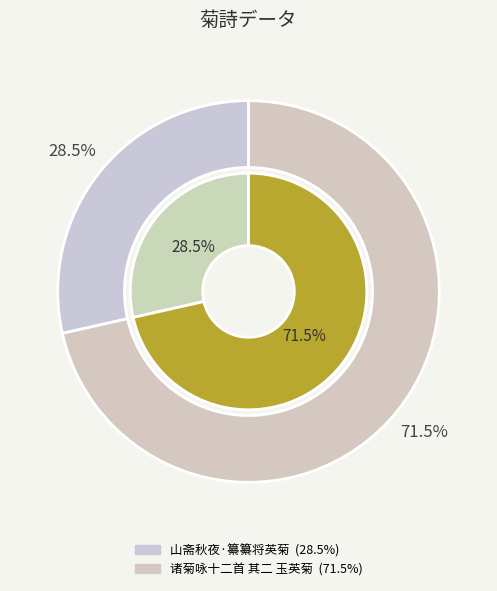

Count the number of slices in the pie.

2